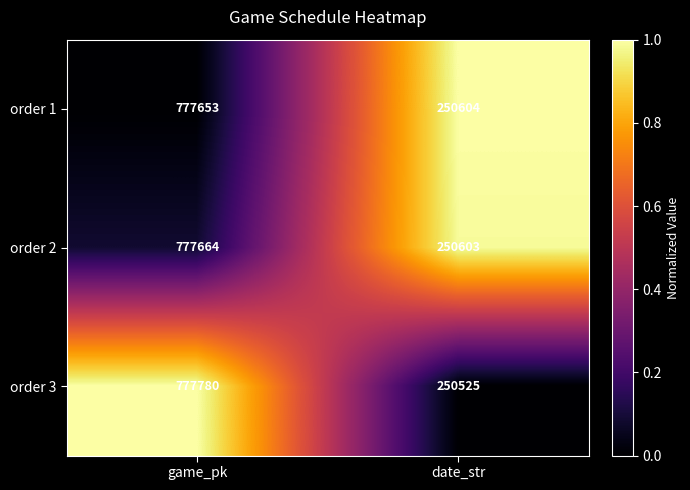

Which series has the largest range (max minus min)?

order 3